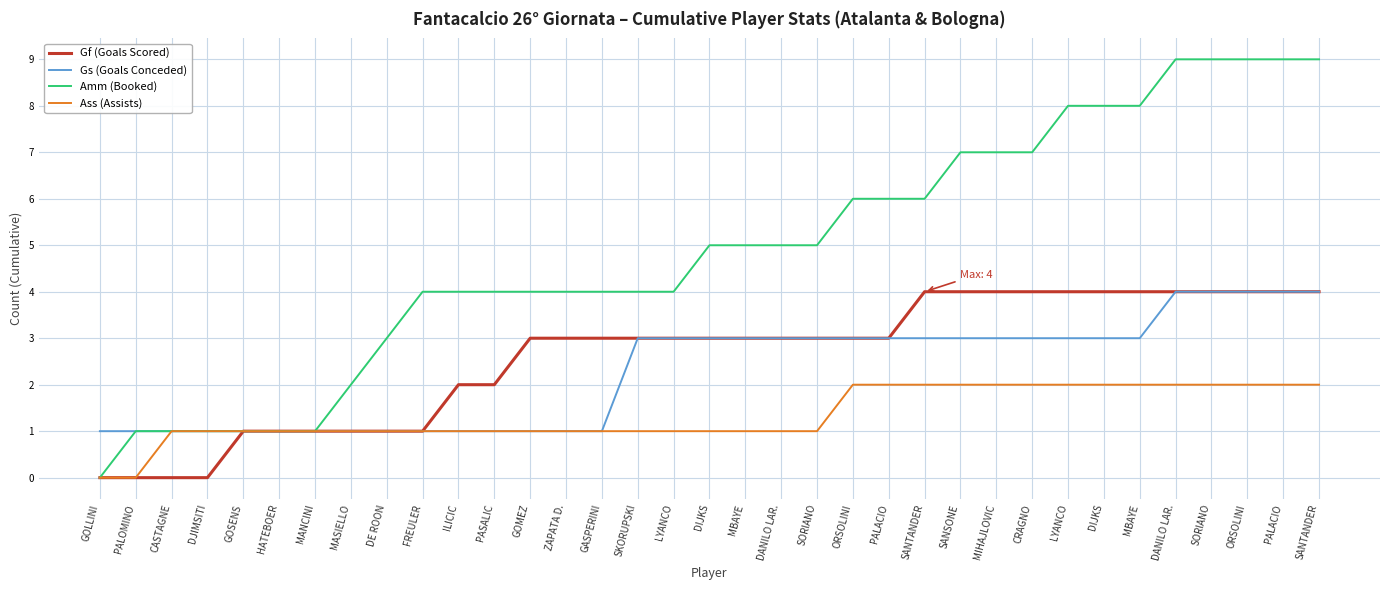

At how many categories does at least one series exceed 7?

8